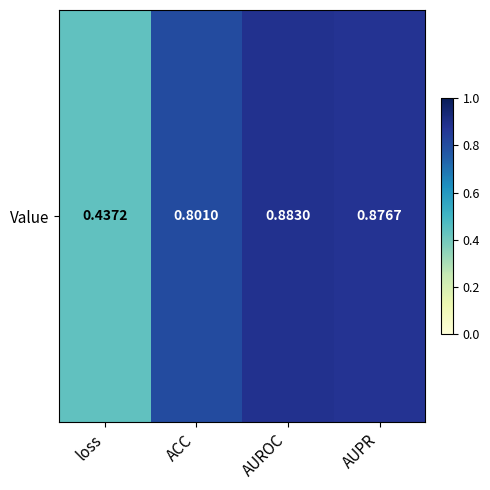

At which label is the value closest to 0?

loss